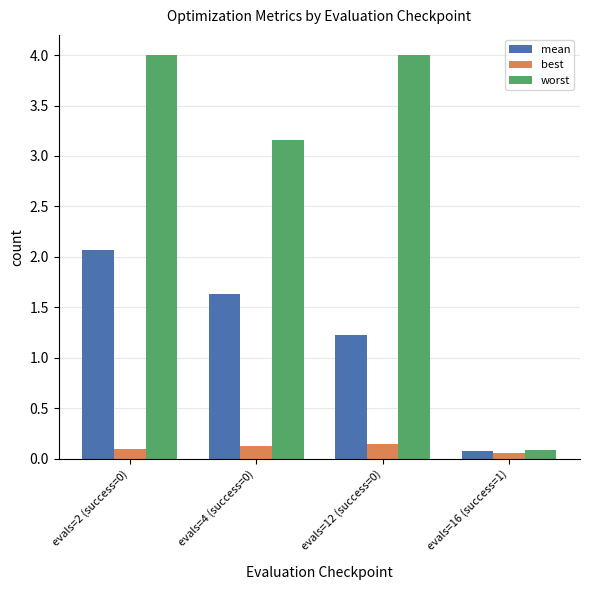

The best series shows 0.1 at evals=12 (success=0). True or false?

True